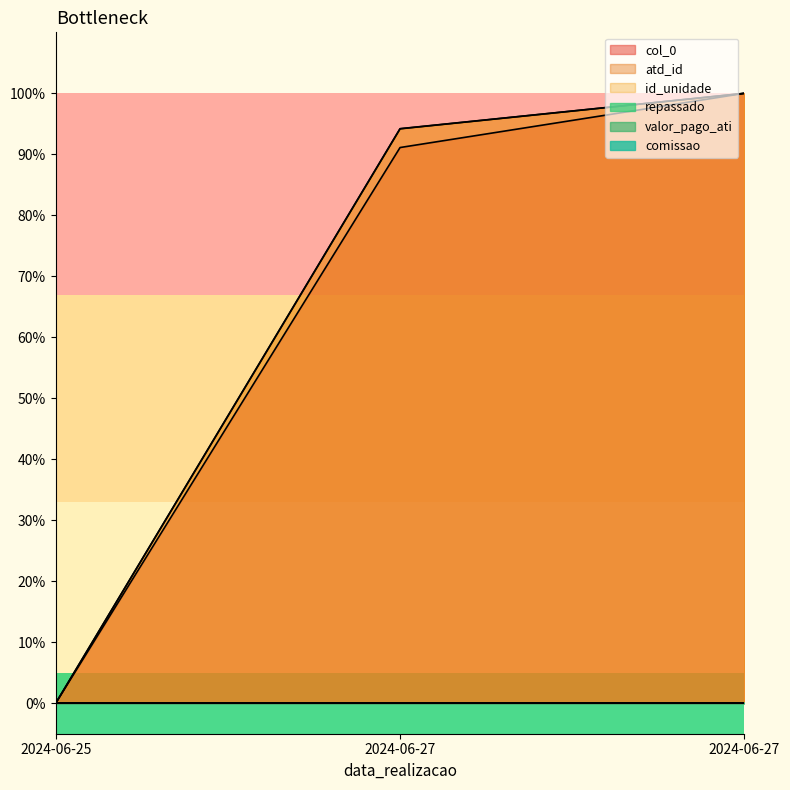

What is the greatest value displayed?

1.0